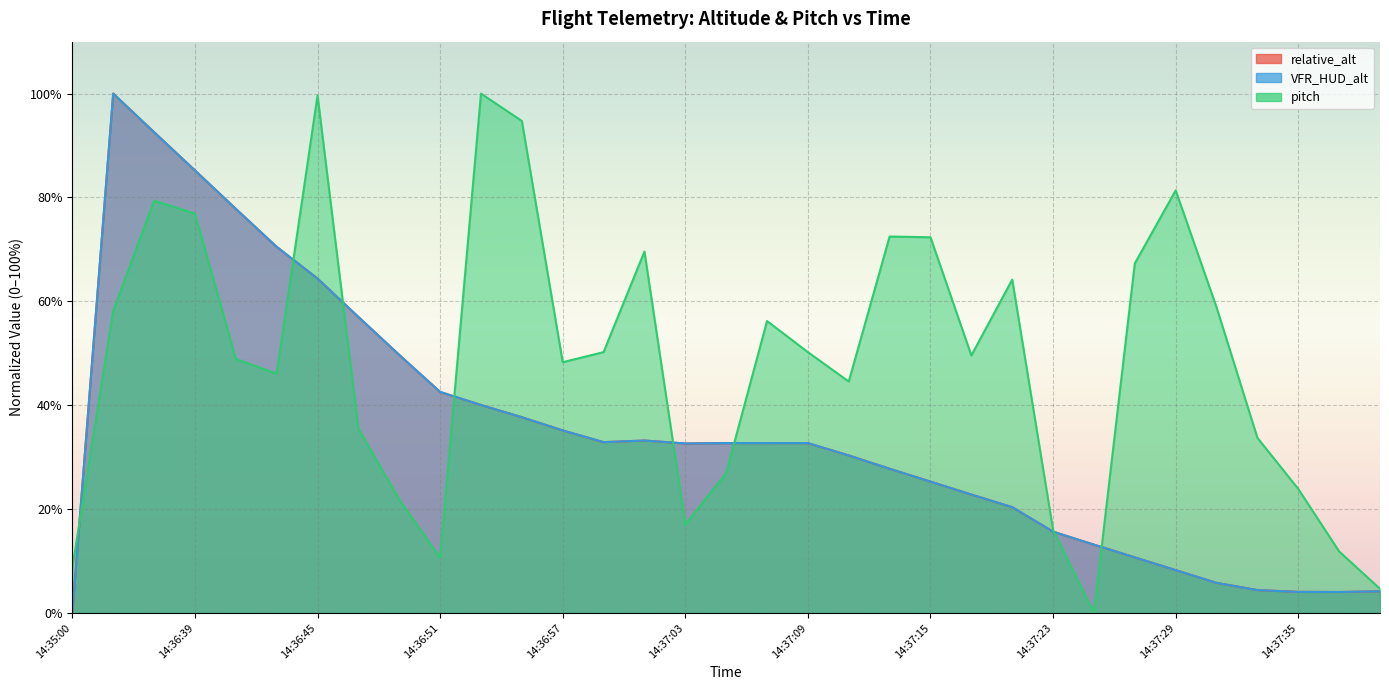

Rank the series at 14:37:29 from lowest to highest value.

relative_alt, VFR_HUD_alt, pitch